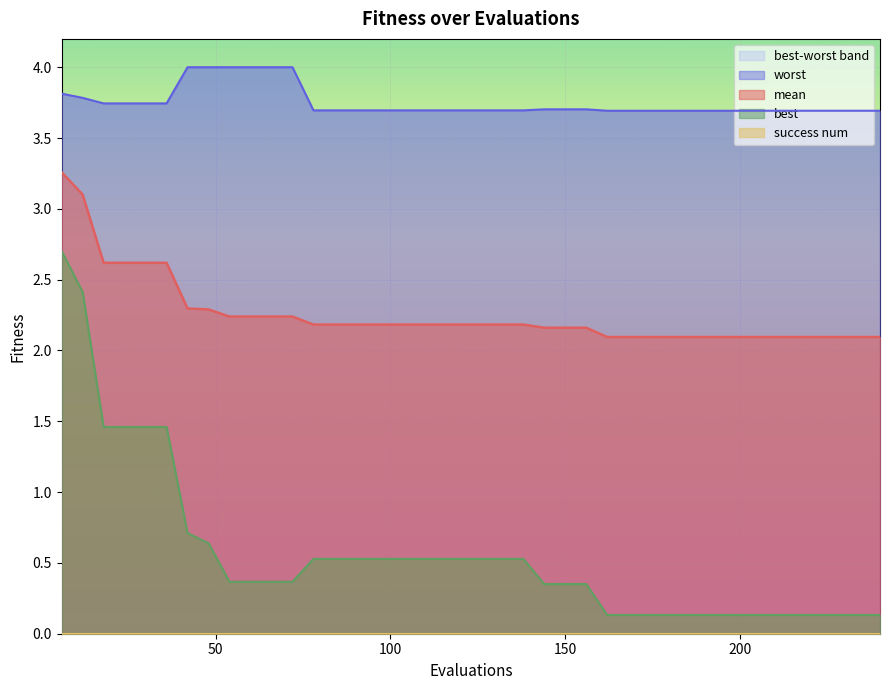

At which category is the sum across all series the highest?

6